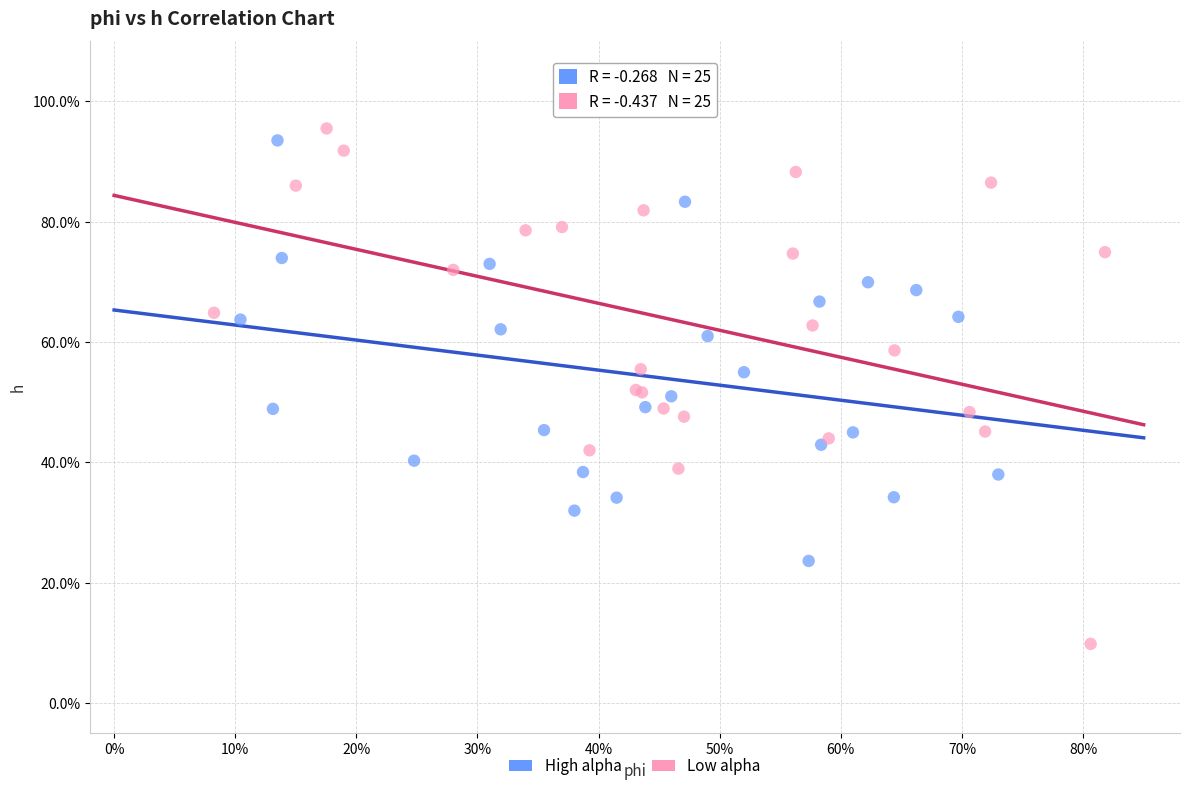

What are all the series names shown in the legend?

High alpha, Low alpha